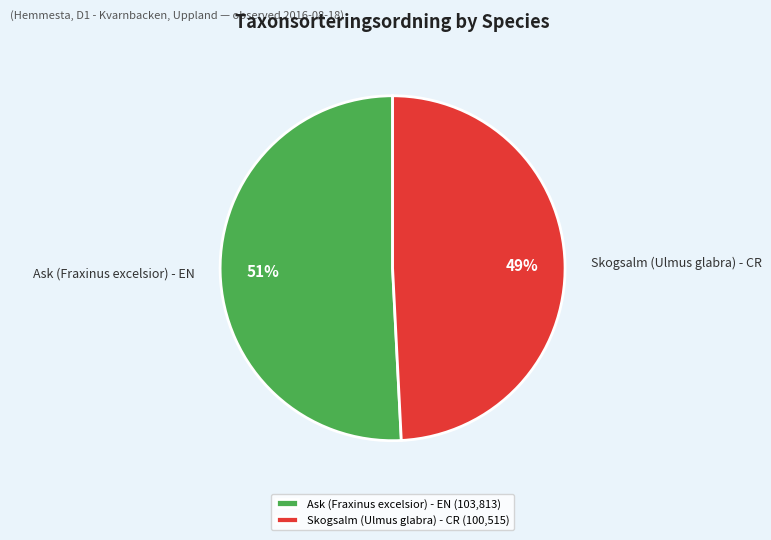

Is there any slice that represents more than half of the pie?

Yes